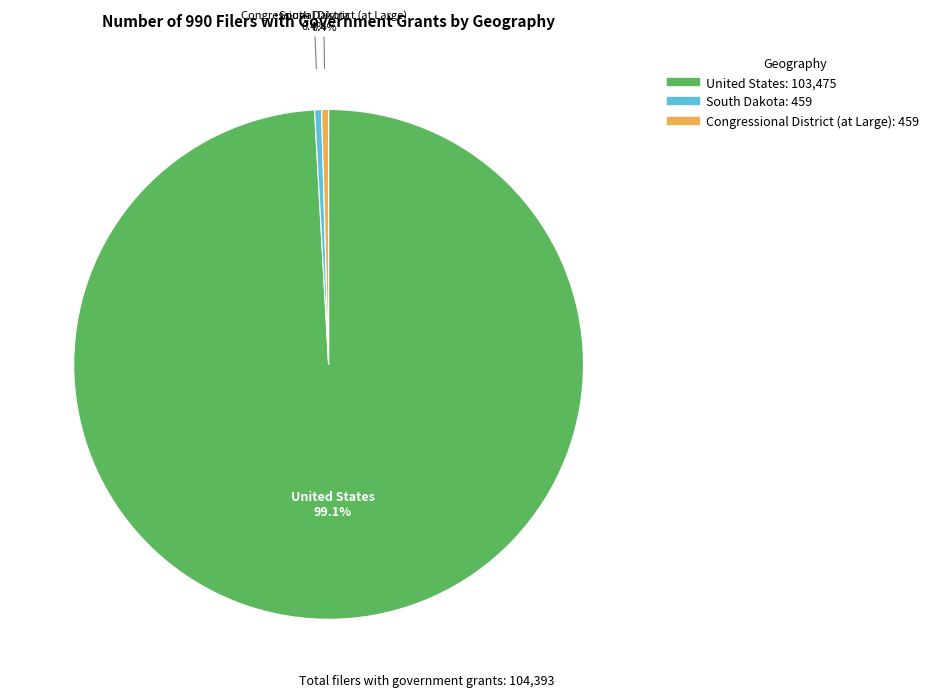

What is the ratio of the value at South Dakota to the value at Congressional District (at Large)?

1.0